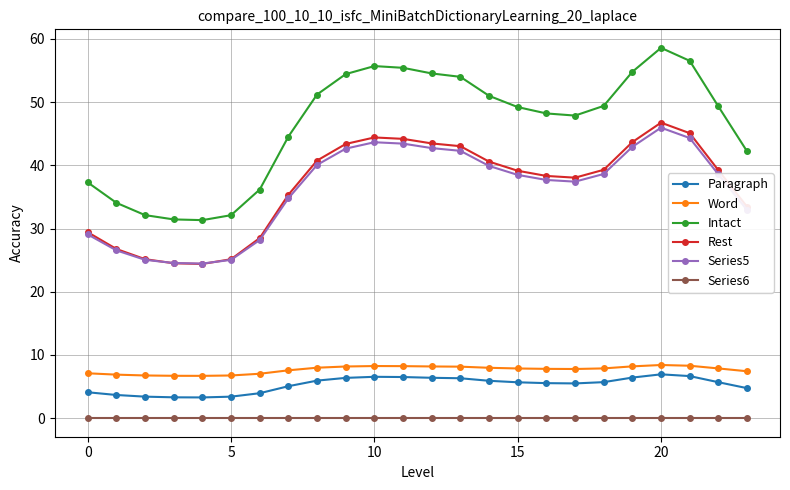

What is the value of the Series5 point at the 13th from the left?

42.7